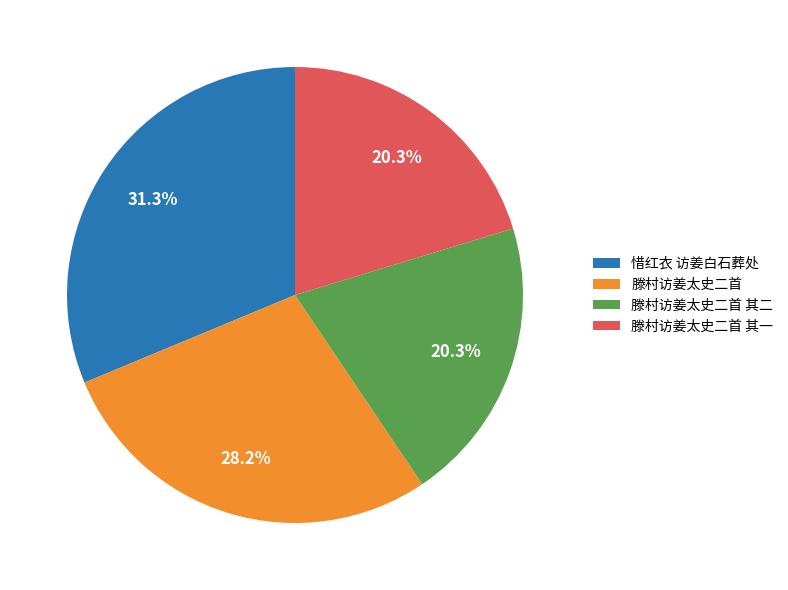

True or false: 滕村访姜太史二首 accounts for 28% of the total.

True